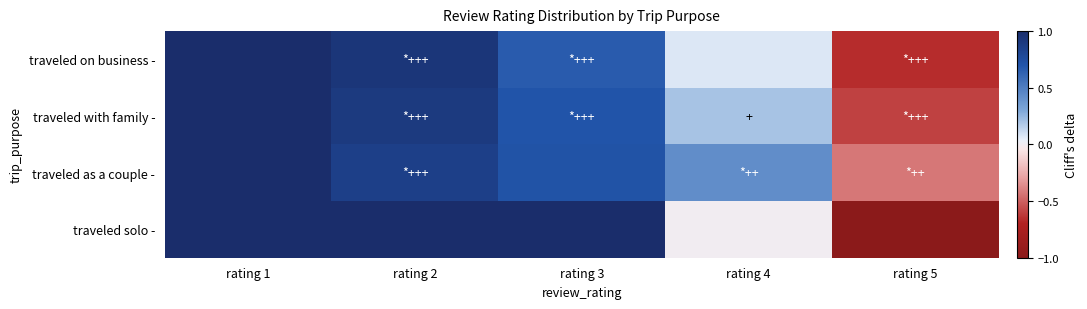

Count the number of categories in the chart.

5